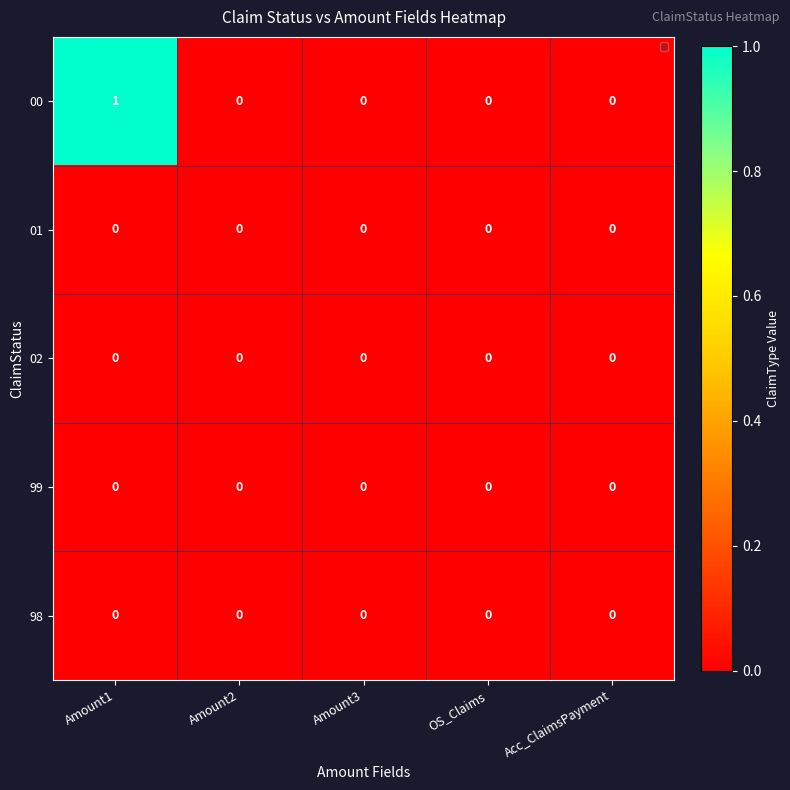

What is the greatest value displayed?

1